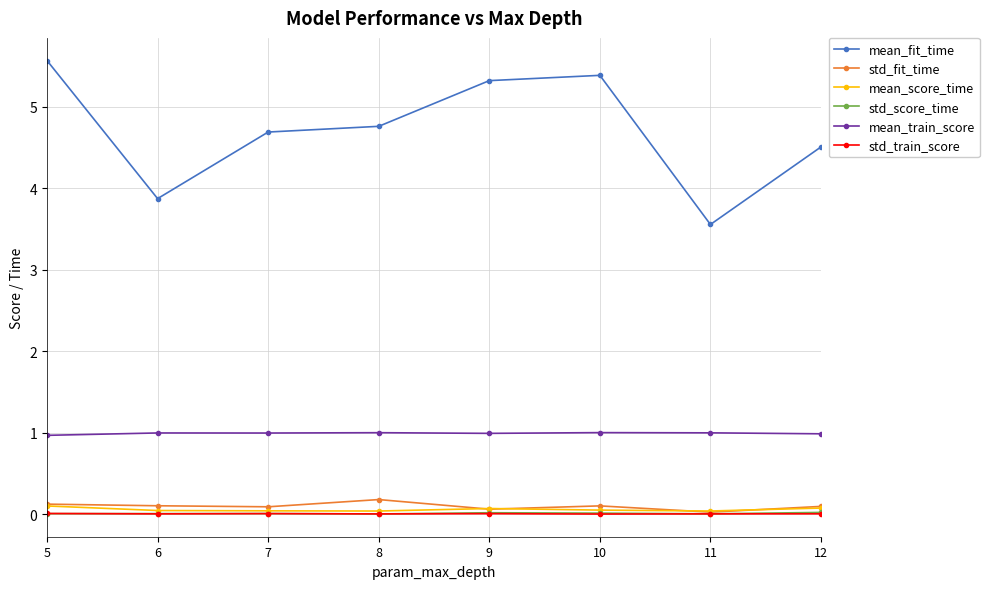

At how many categories does at least one series exceed 4?

6